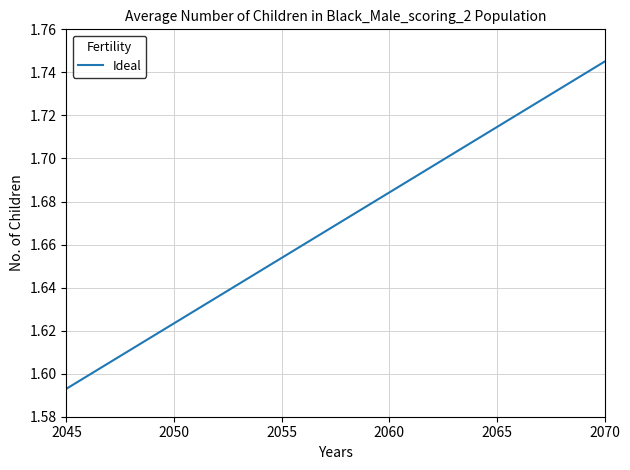

What is the difference between the second highest and minimum values?

0.1